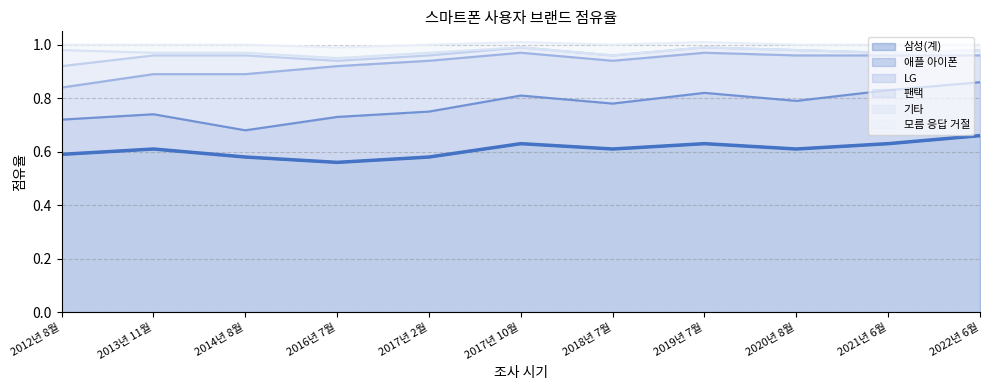

Rank the categories by 애플 아이폰 value from lowest to highest.

2014년 8월, 2012년 8월, 2013년 11월, 2016년 7월, 2017년 2월, 2018년 7월, 2017년 10월, 2020년 8월, 2019년 7월, 2021년 6월, 2022년 6월